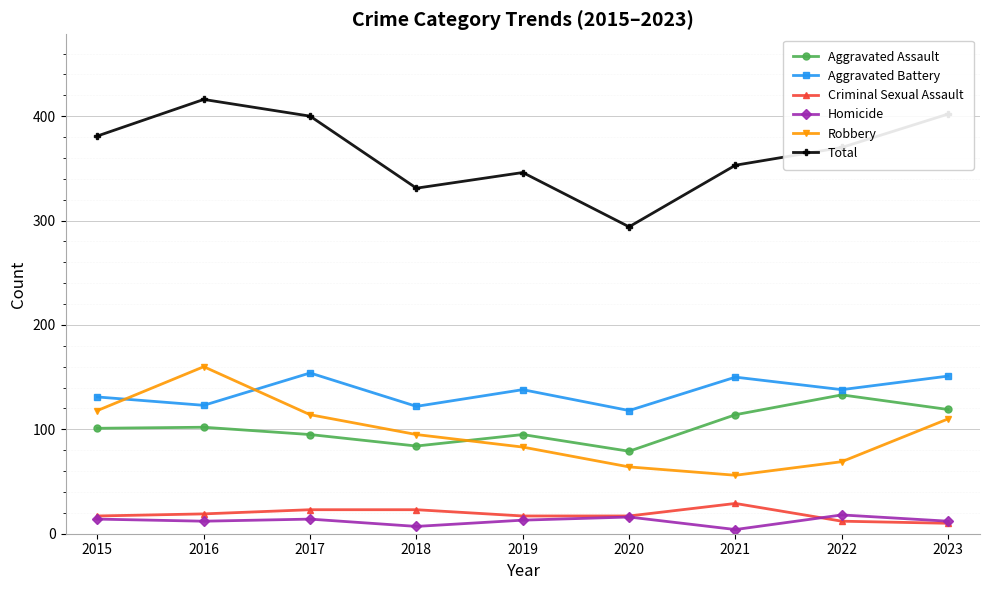

What are all the series names shown in the legend?

Aggravated Assault, Aggravated Battery, Criminal Sexual Assault, Homicide, Robbery, Total